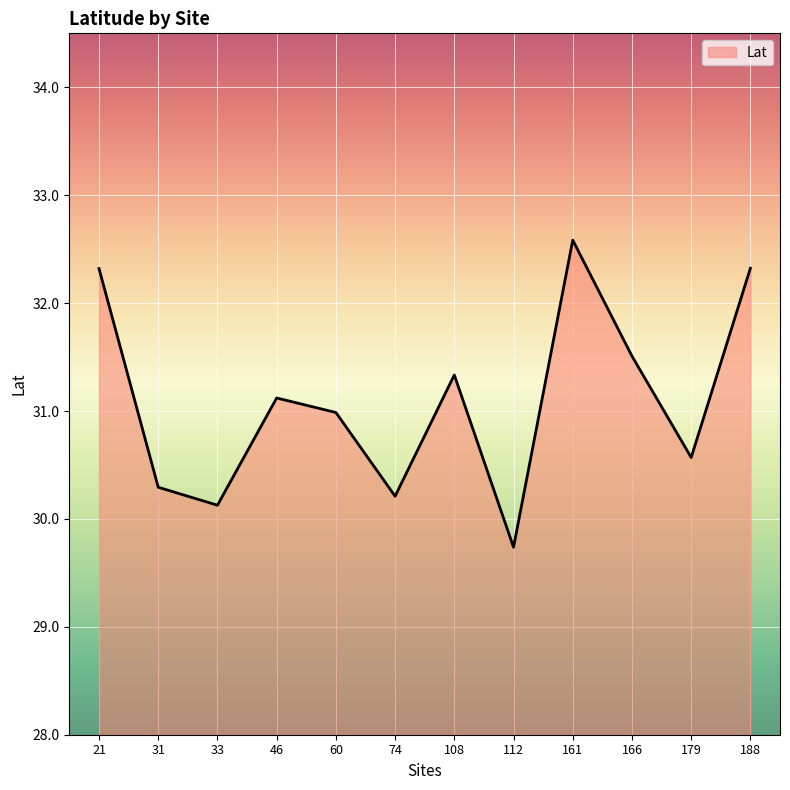

Approximately how many times larger is the value at 188 compared to 179?

1.1